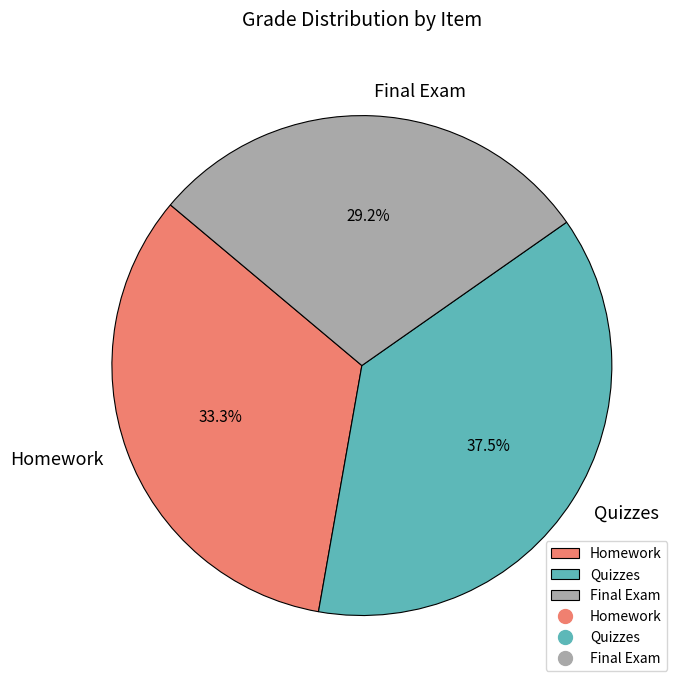

Does Homework represent more than half of the total?

No